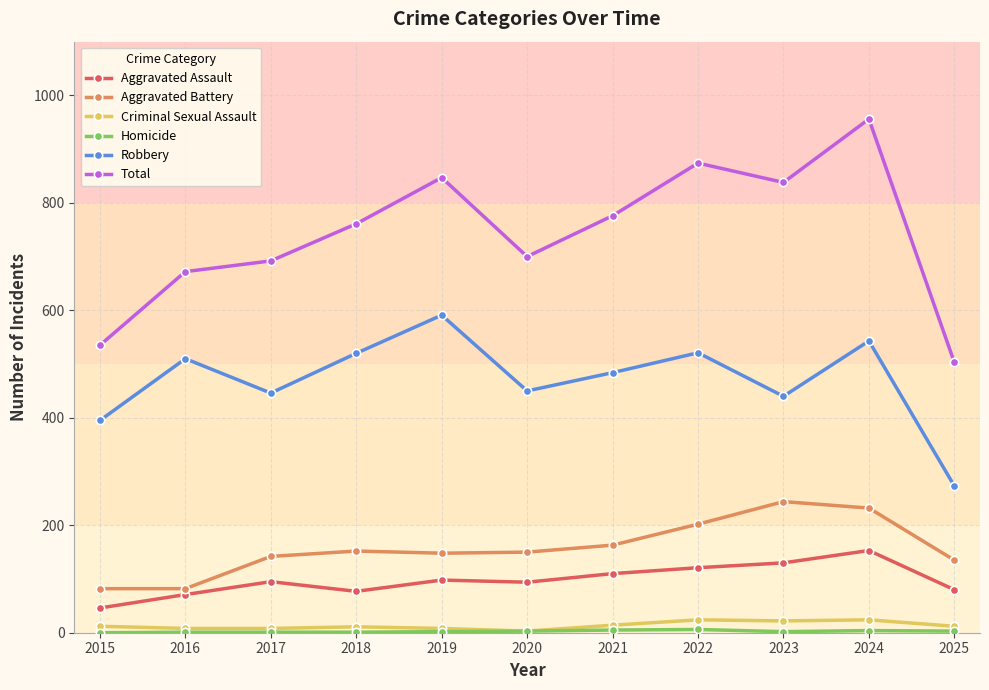

What is the lowest value of the Aggravated Assault series?

46